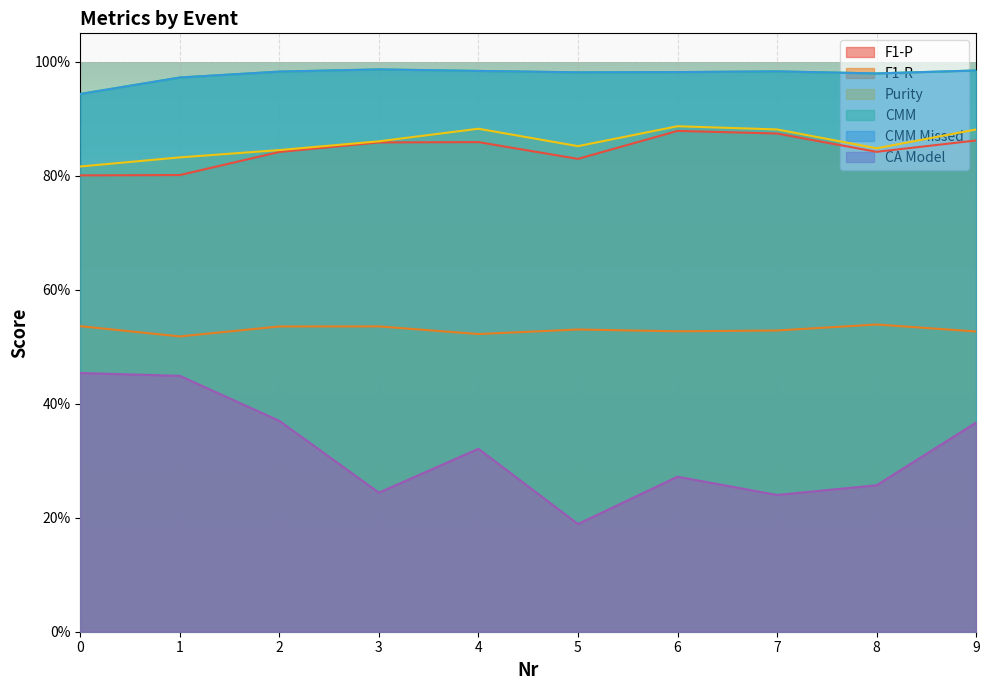

How many CMM Missed values are between 0 and 1?

10